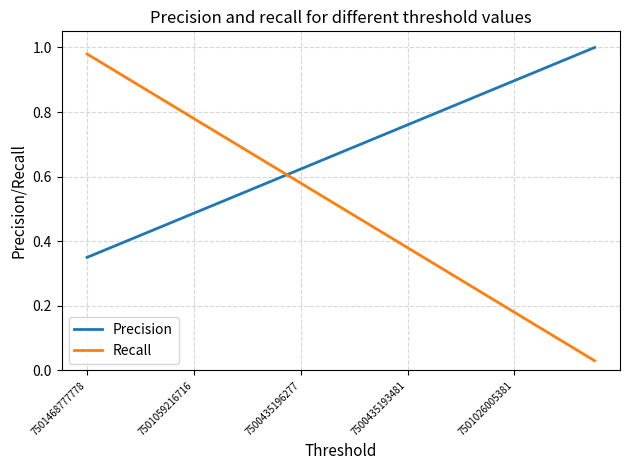

Which series has the largest range (max minus min)?

Recall